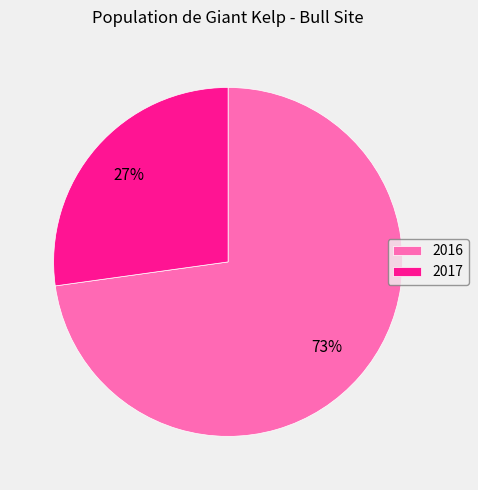

Which slice is the smallest?

2017